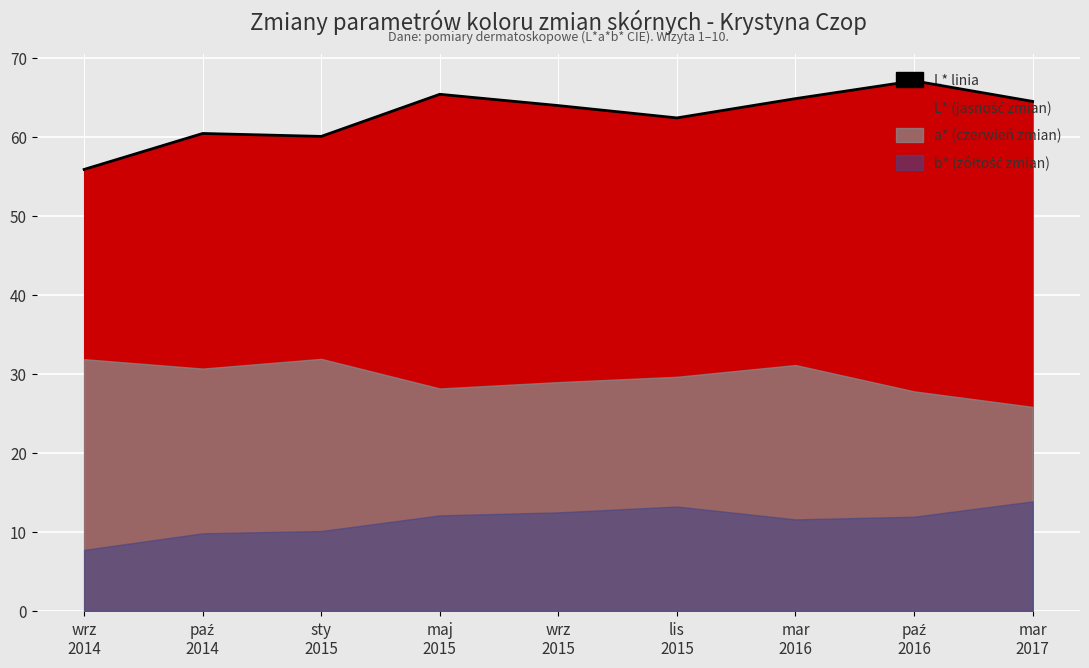

Rank the categories by value from lowest to highest.

wrz
2014, sty
2015, paź
2014, lis
2015, wrz
2015, mar
2017, mar
2016, maj
2015, paź
2016